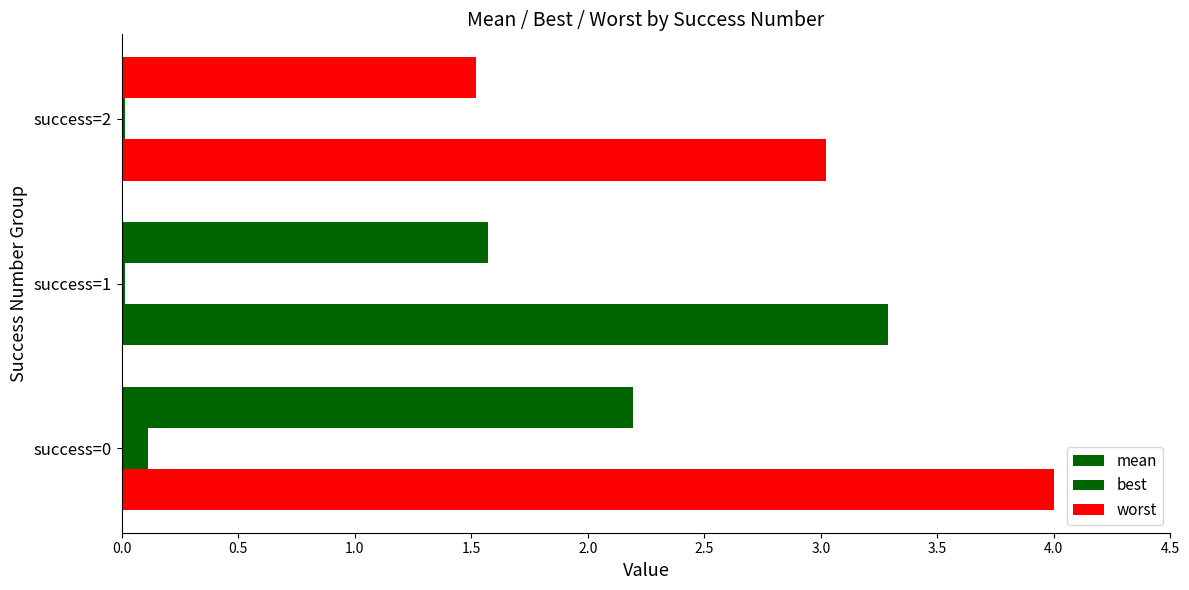

Which series has the widest spread of values?

worst